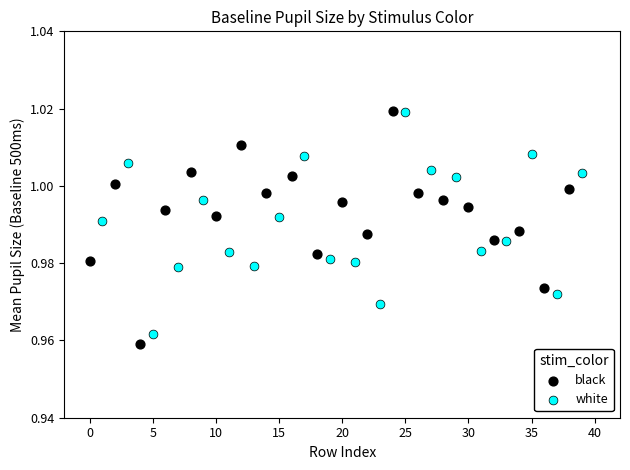

Which series has the largest Y range (max minus min)?

black